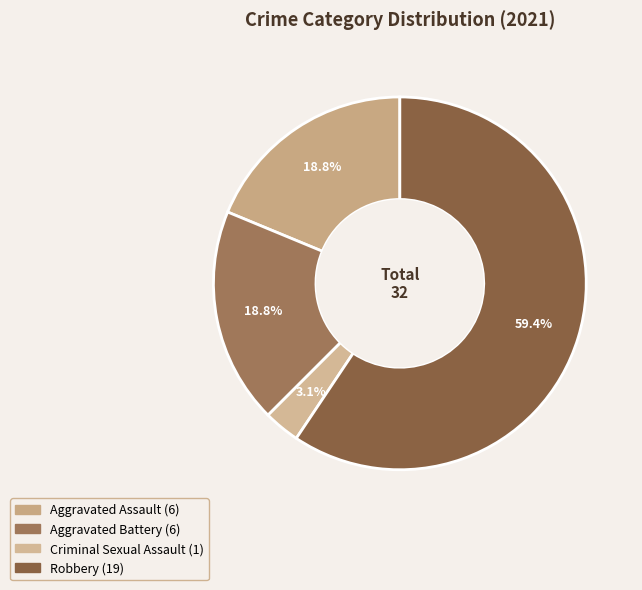

The Aggravated Battery slice represents 32% of the pie. True or false?

False